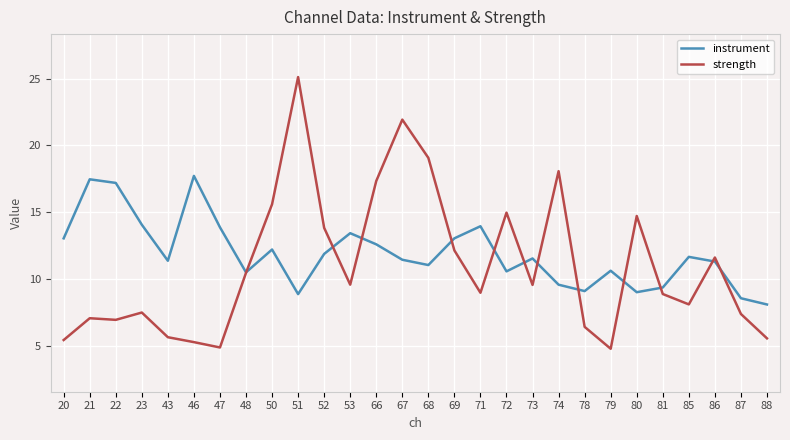

True or false: instrument and strength cross at least once.

True